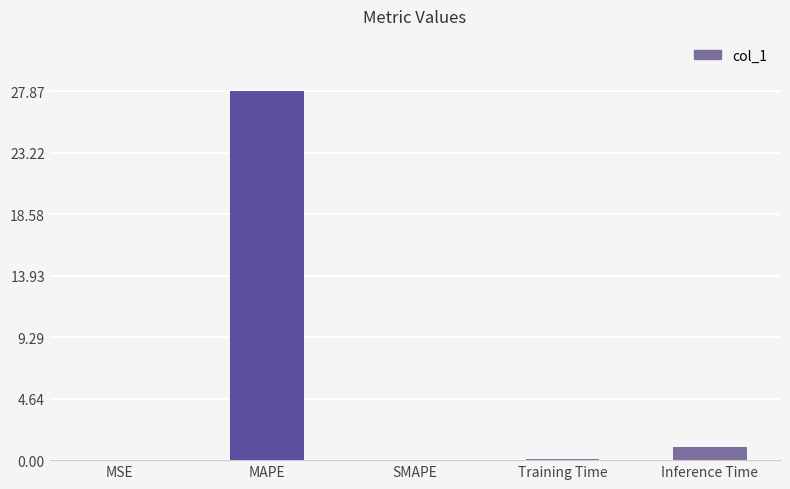

Between MAPE and Inference Time, which is larger?

MAPE